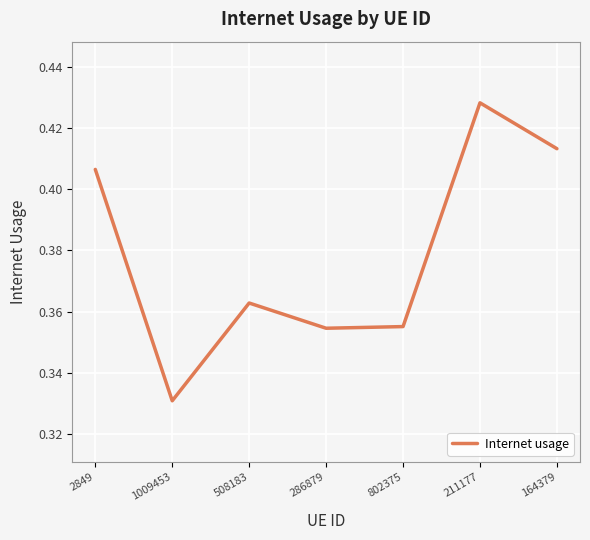

Count the values in the range 0 to 1.

7